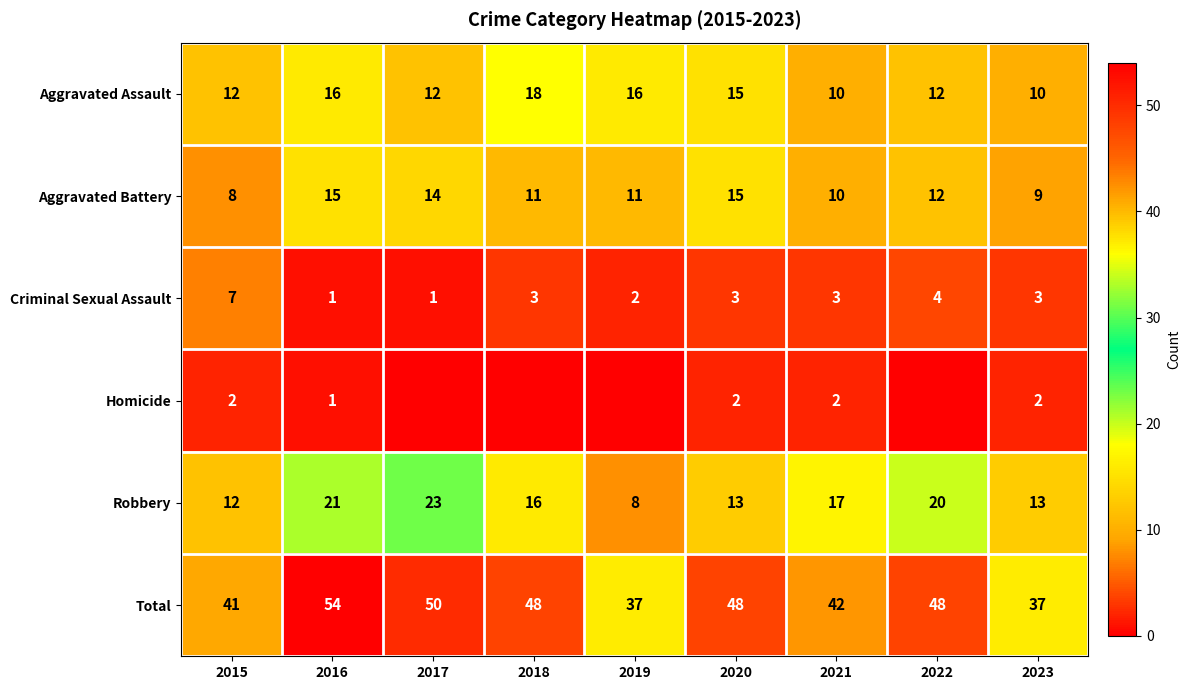

Which series changed the most between 2020 and 2023?

Total